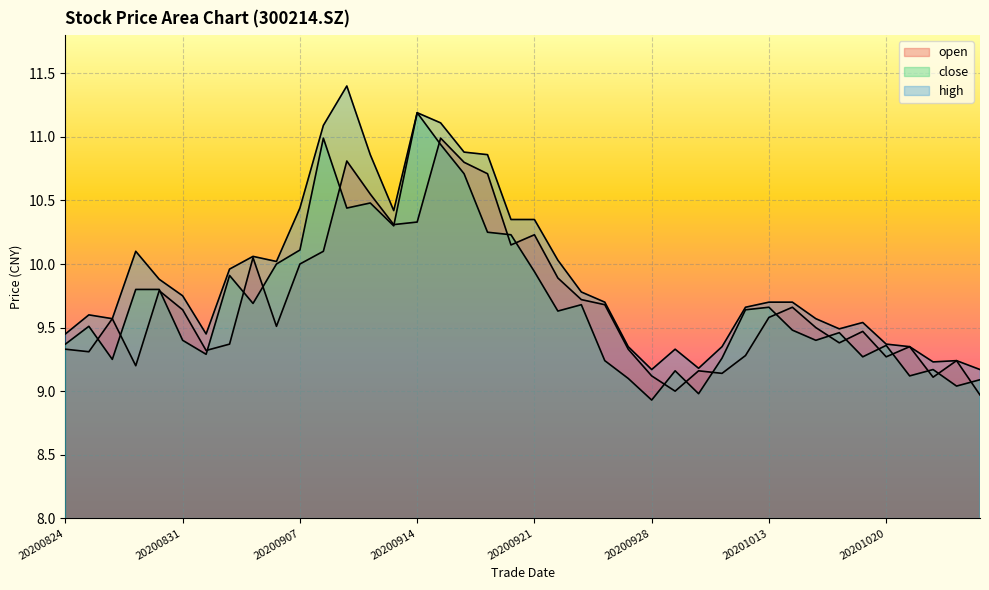

What is the minimum value for open?

9.0